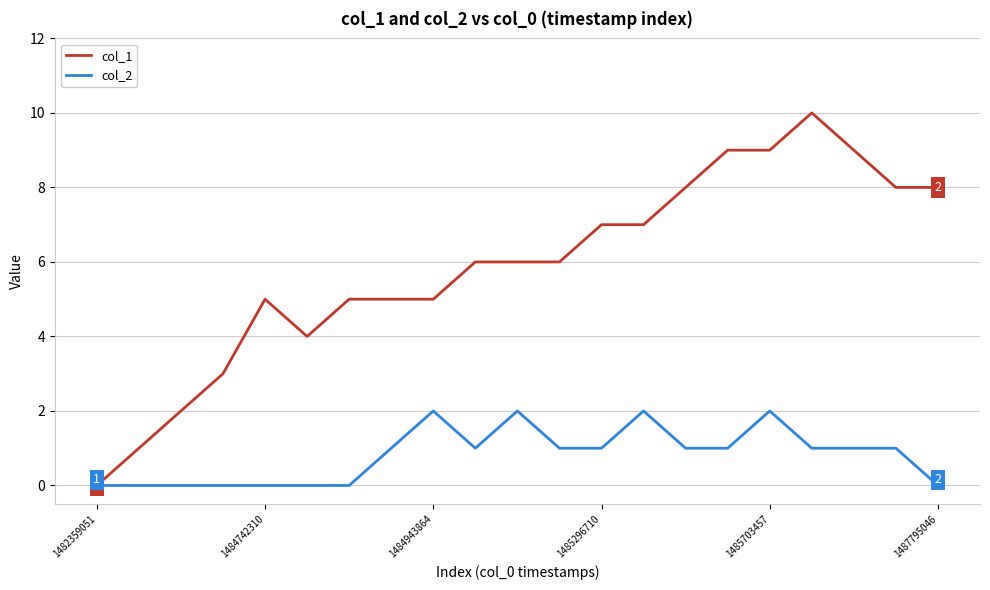

Which series has the largest total across all categories?

col_1